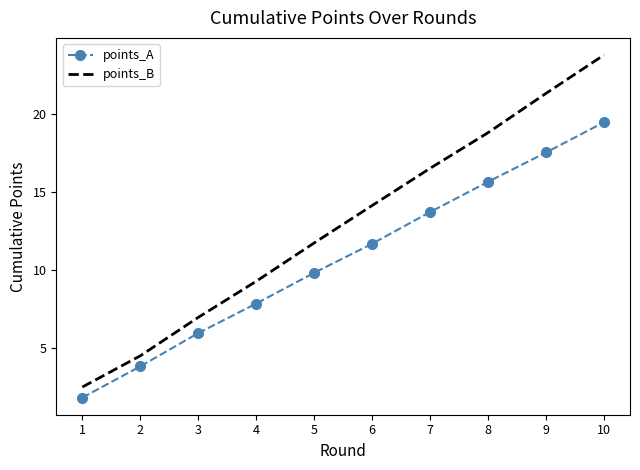

What is the difference between the second highest and minimum values in the points_A series?

15.7